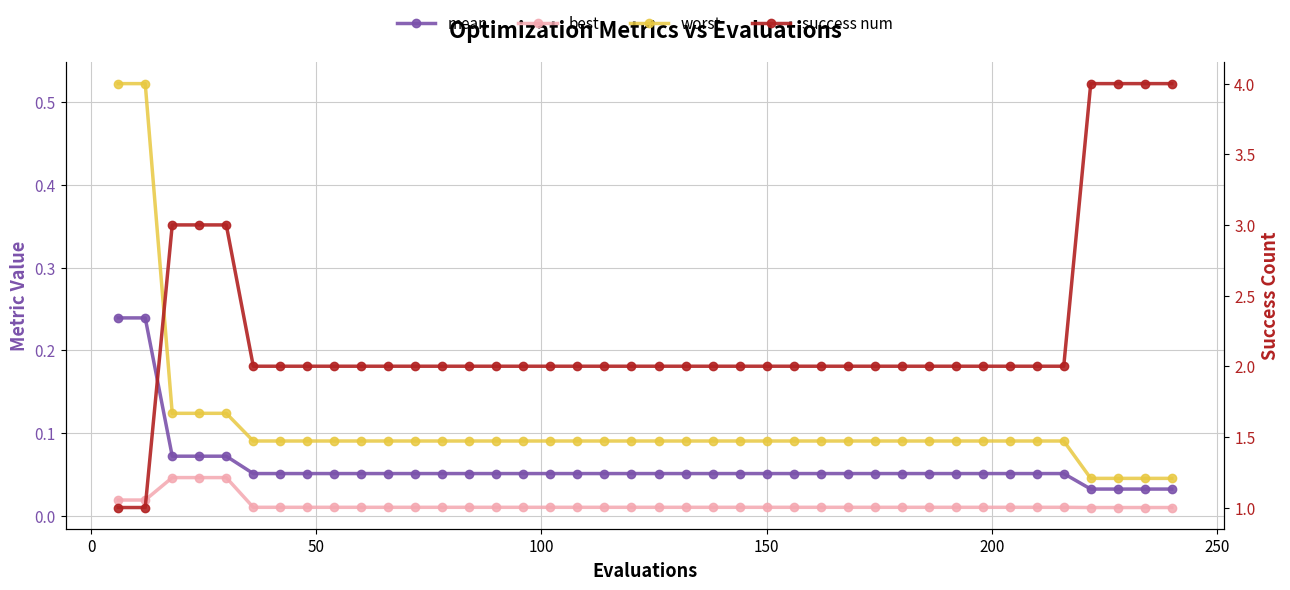

What are all the series names shown in the legend?

mean, best, worst, success num